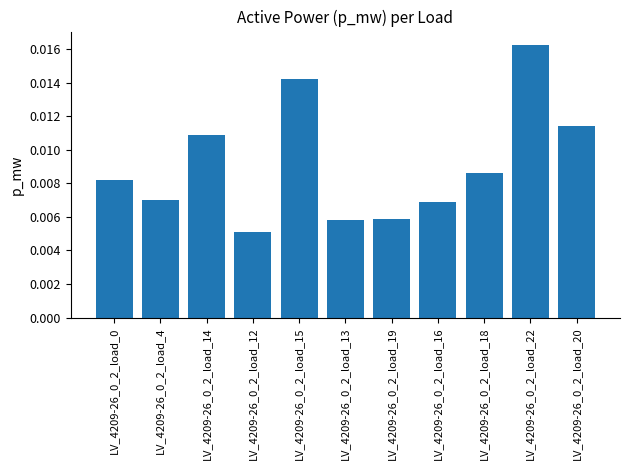

What position from the right is LV_4209-26_0_2_load_19?

5